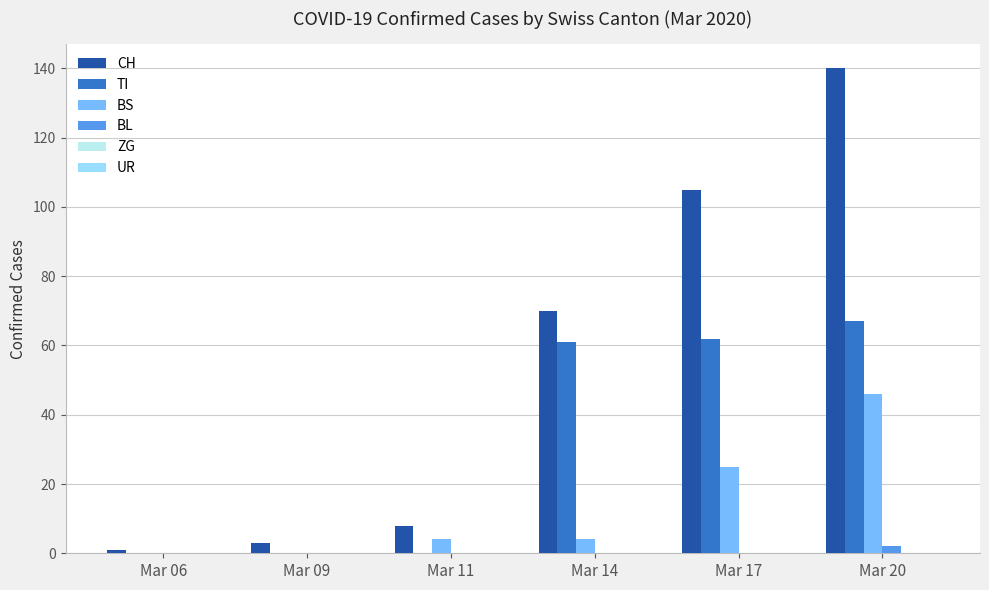

The TI series shows 0 at Mar 11. True or false?

True